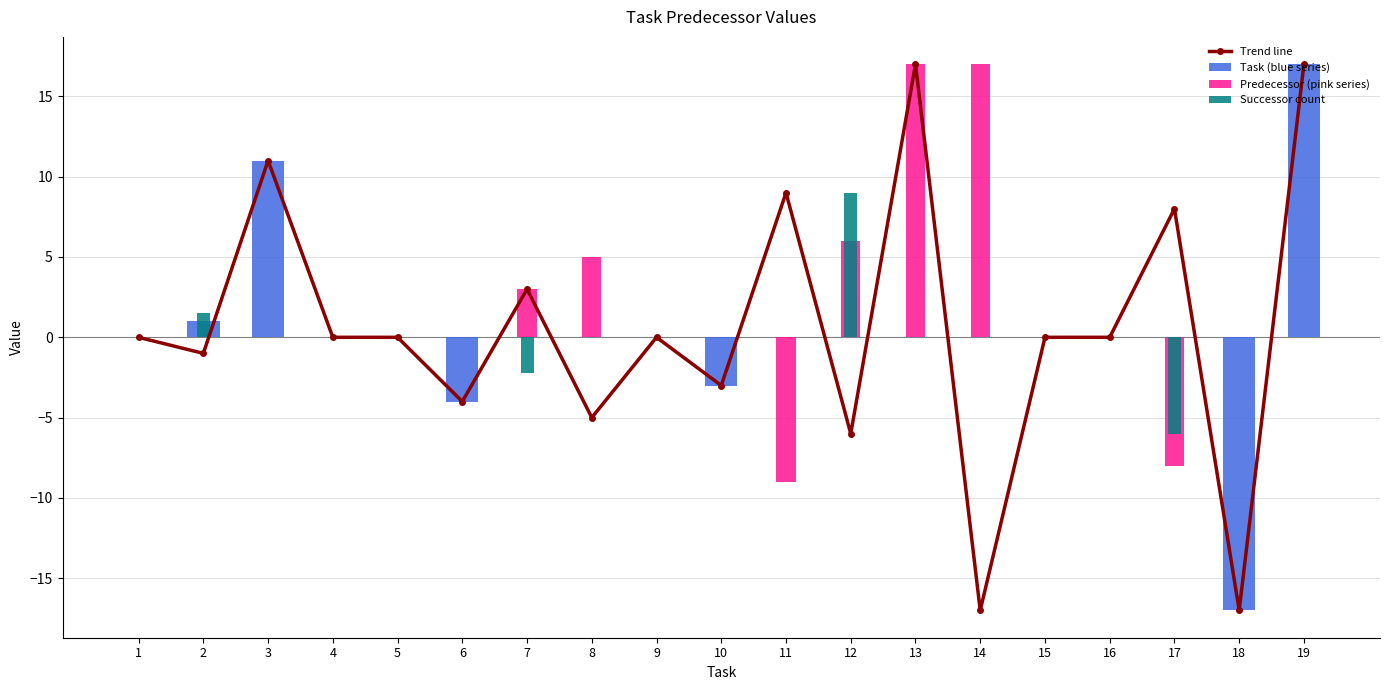

Reading left to right, transcribe all the data shown in this chart.

Trend line: 1=0.0	2=-1.0	3=11.0	4=-0.0	5=0.0	6=-4.0	7=3.0	8=-5.0	9=0.0	10=-3.0	11=9.0	12=-6.0	13=17.0	14=-17.0	15=0.0	16=-0.0	17=8.0	18=-17.0	19=17.0
Task (blue series): 1=0.0	2=1.0	3=11.0	4=0.0	5=0.0	6=-4.0	7=0.0	8=0.0	9=0.0	10=-3.0	11=0.0	12=0.0	13=0.0	14=0.0	15=0.0	16=0.0	17=0.0	18=-17.0	19=17.0
Predecessor (pink series): 1=0.0	2=0.0	3=0.0	4=0.0	5=0.0	6=0.0	7=3.0	8=5.0	9=0.0	10=0.0	11=-9.0	12=6.0	13=17.0	14=17.0	15=0.0	16=0.0	17=-8.0	18=0.0	19=0.0
Successor count: 1=0.0	2=1.5	3=0.0	4=0.0	5=0.0	6=0.0	7=-2.2	8=0.0	9=0.0	10=0.0	11=0.0	12=9.0	13=0.0	14=0.0	15=0.0	16=0.0	17=-6.0	18=0.0	19=0.0